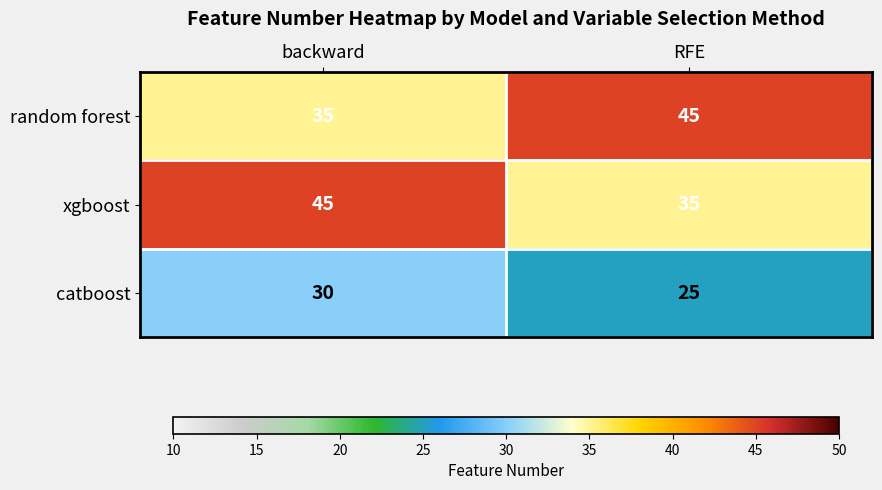

The value of xgboost at RFE is 35. True or false?

True